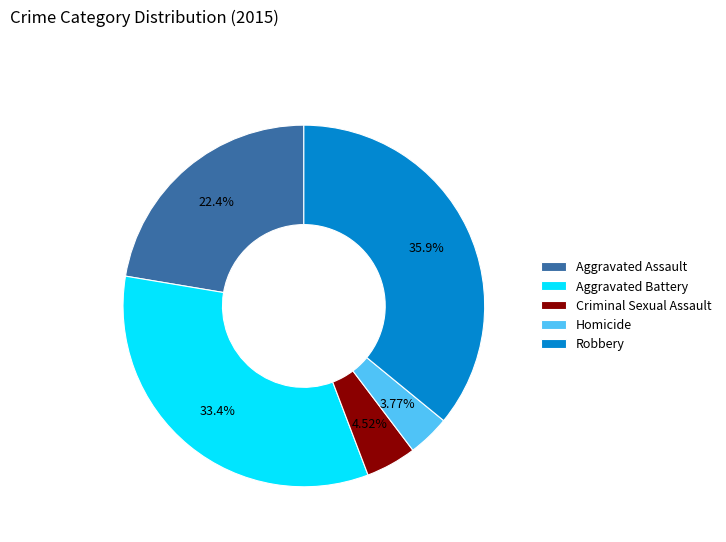

To the nearest percent, what is the average slice percentage?

20%